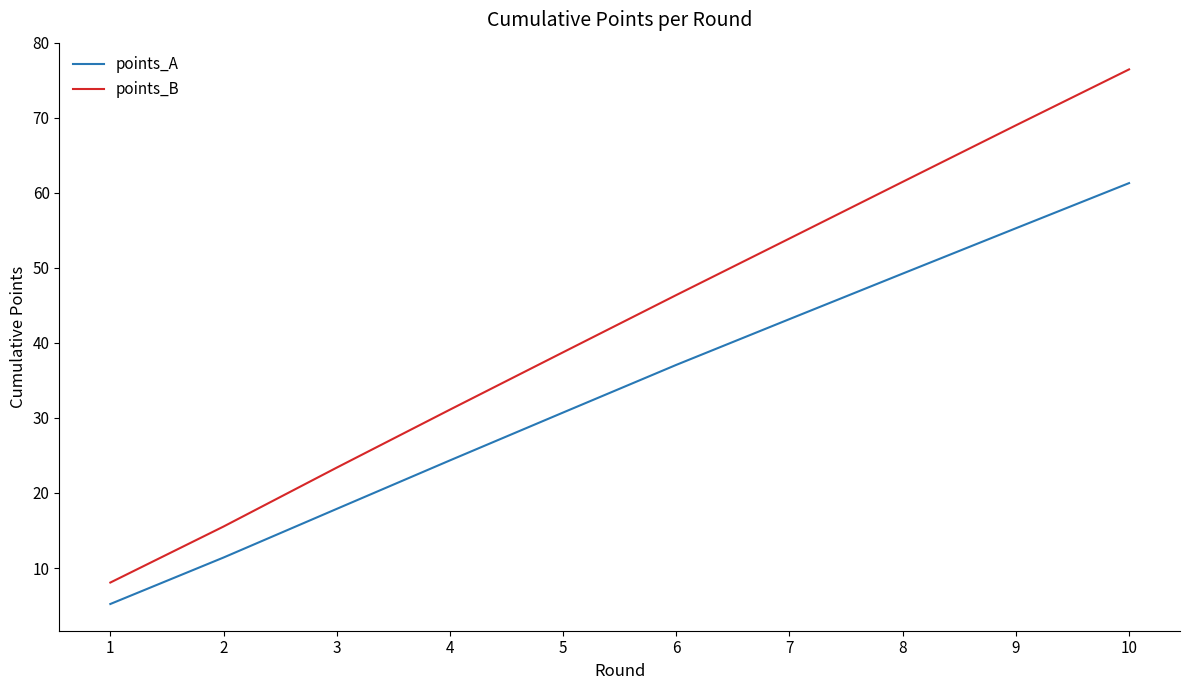

What is the spread (max minus min) of values at 6?

9.3